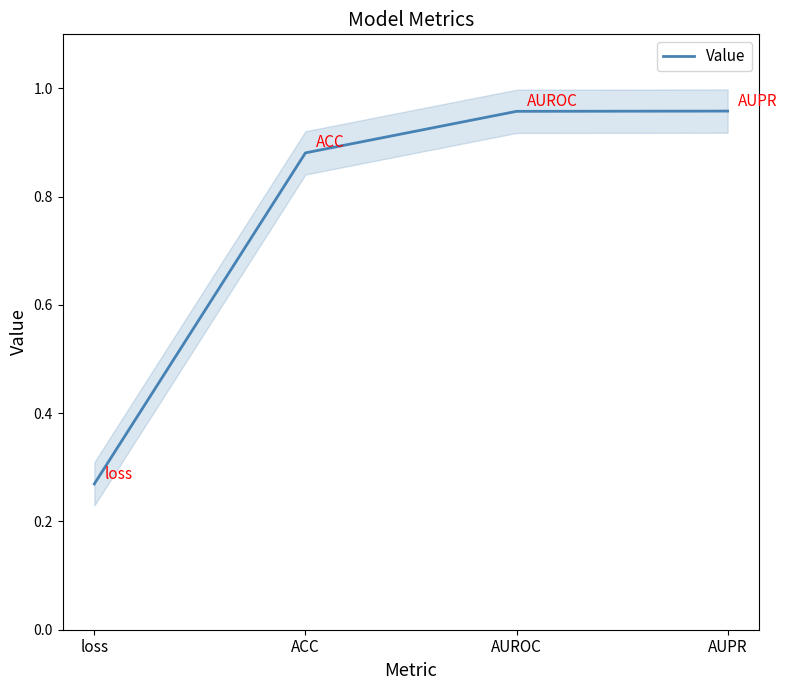

Is this an area chart (filled region under the line)?

No